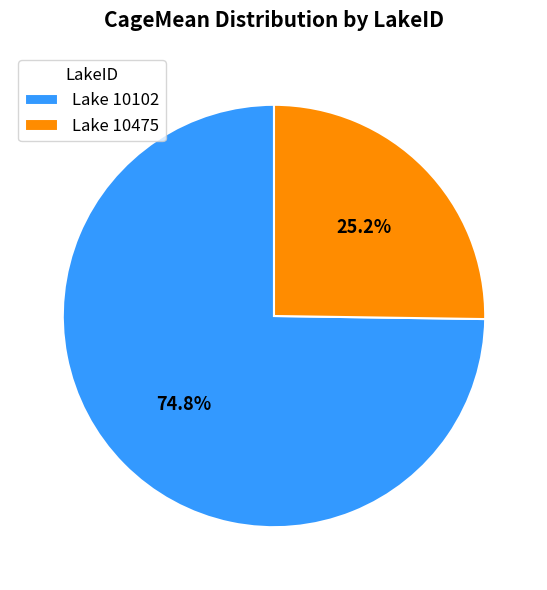

Which category has the smallest portion of the pie?

Lake 10475